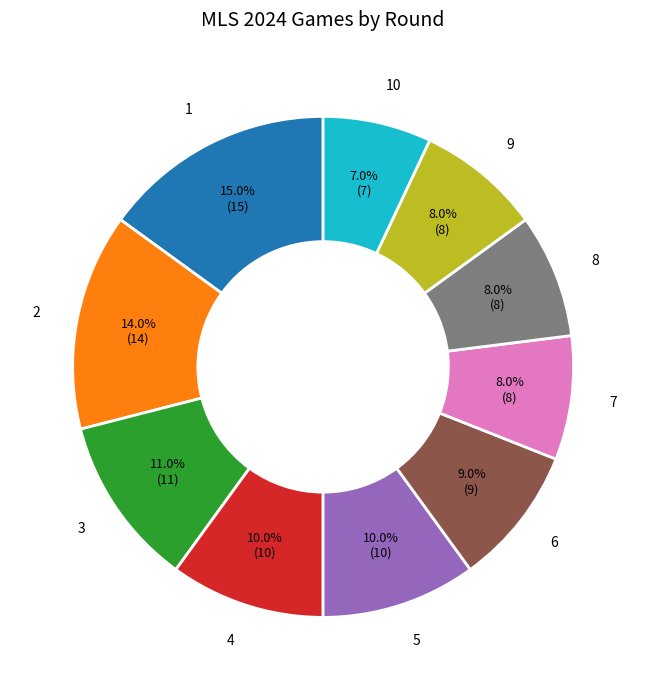

To the nearest percent, what is the difference between the 8 and 6 slice percentages?

1%